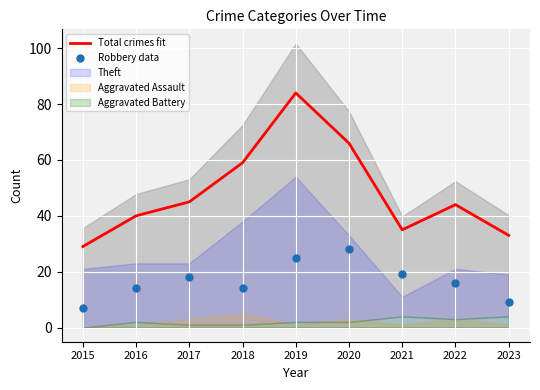

Which series reaches the maximum Y coordinate?

Total crimes fit